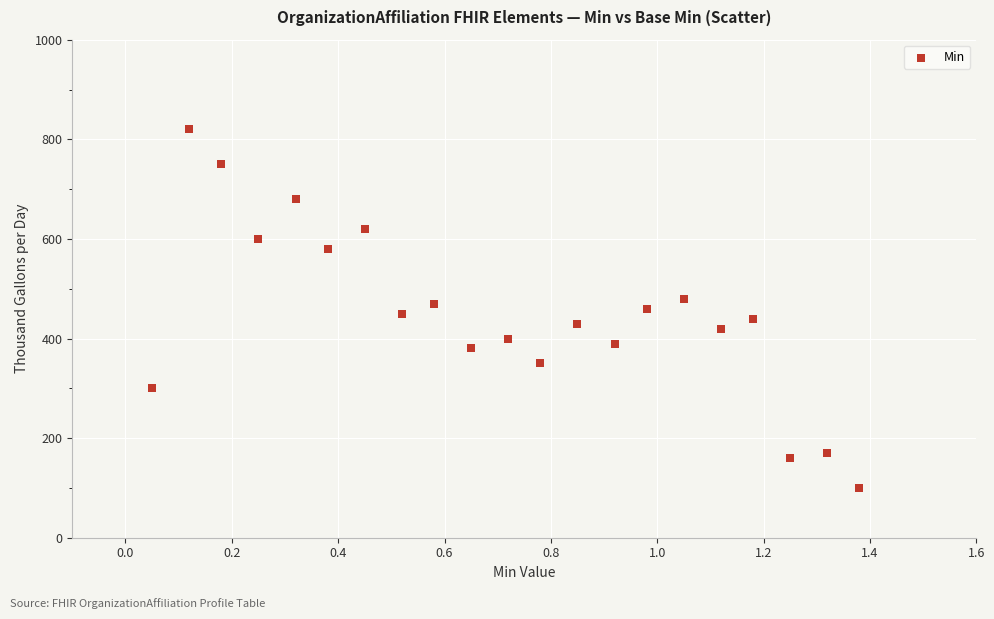

What is the range of Y values (max minus min)?

720